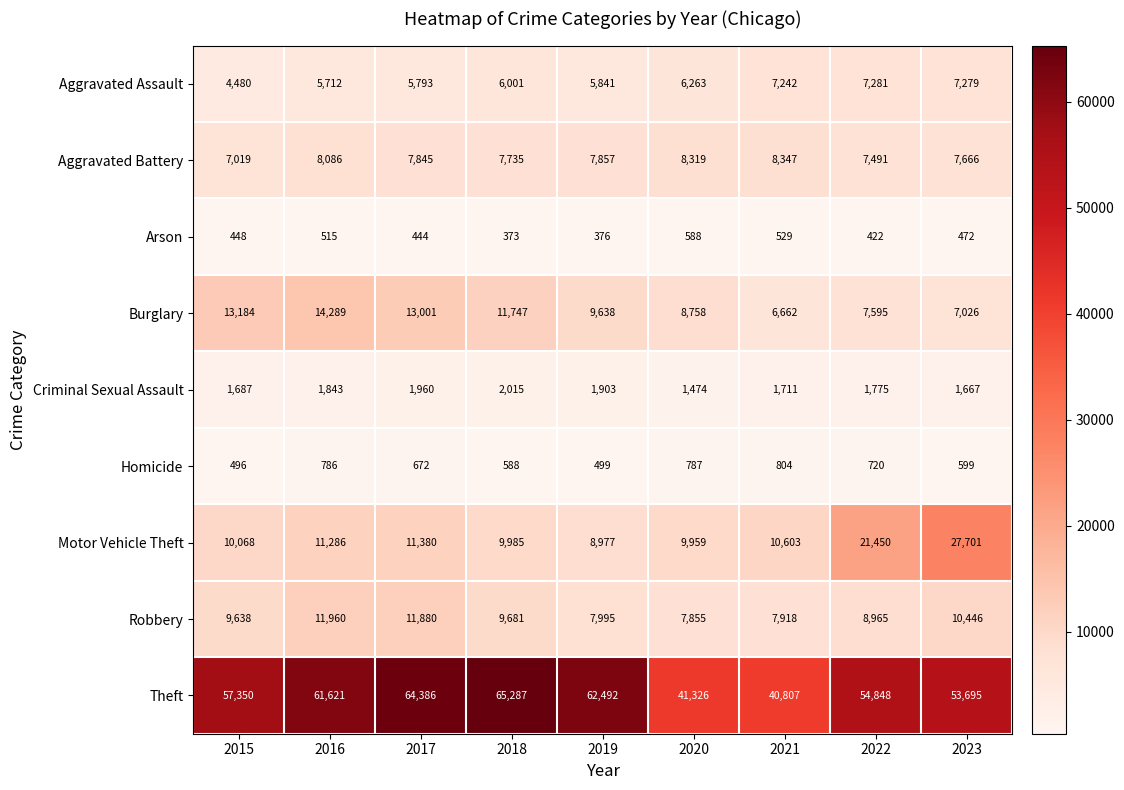

At 2018, list the series in order from smallest to largest.

Arson, Homicide, Criminal Sexual Assault, Aggravated Assault, Aggravated Battery, Robbery, Motor Vehicle Theft, Burglary, Theft